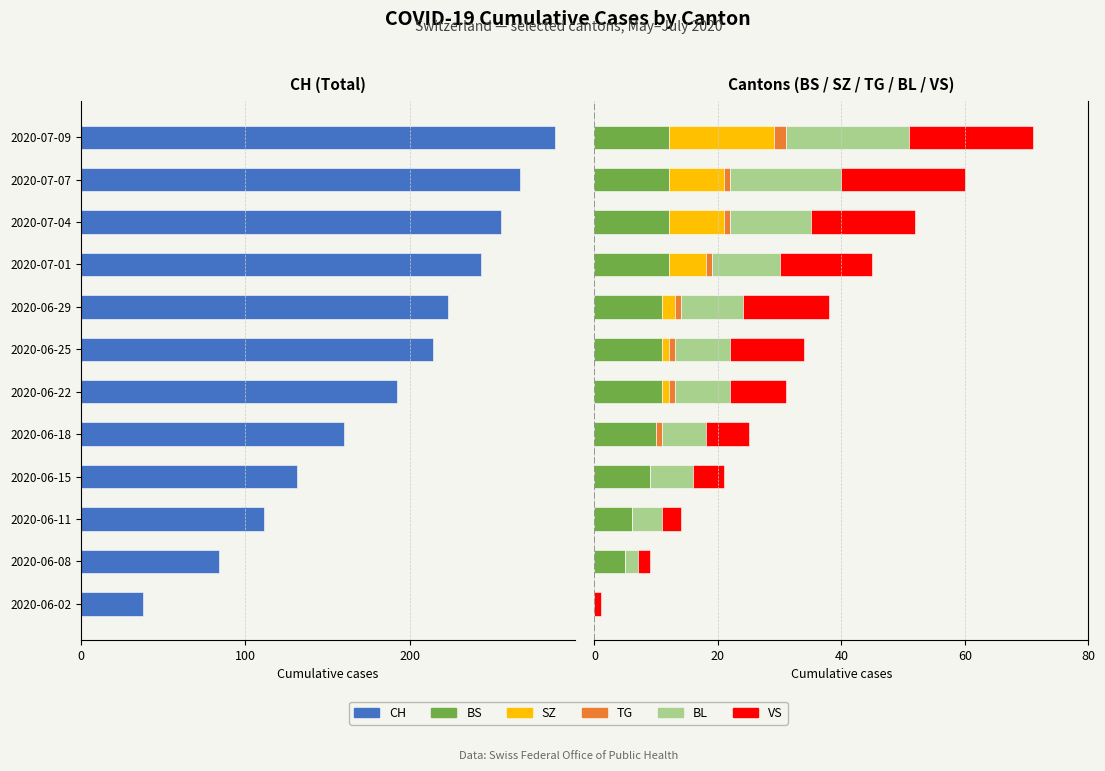

What are all the series names shown in the legend?

CH, BS, SZ, TG, BL, VS